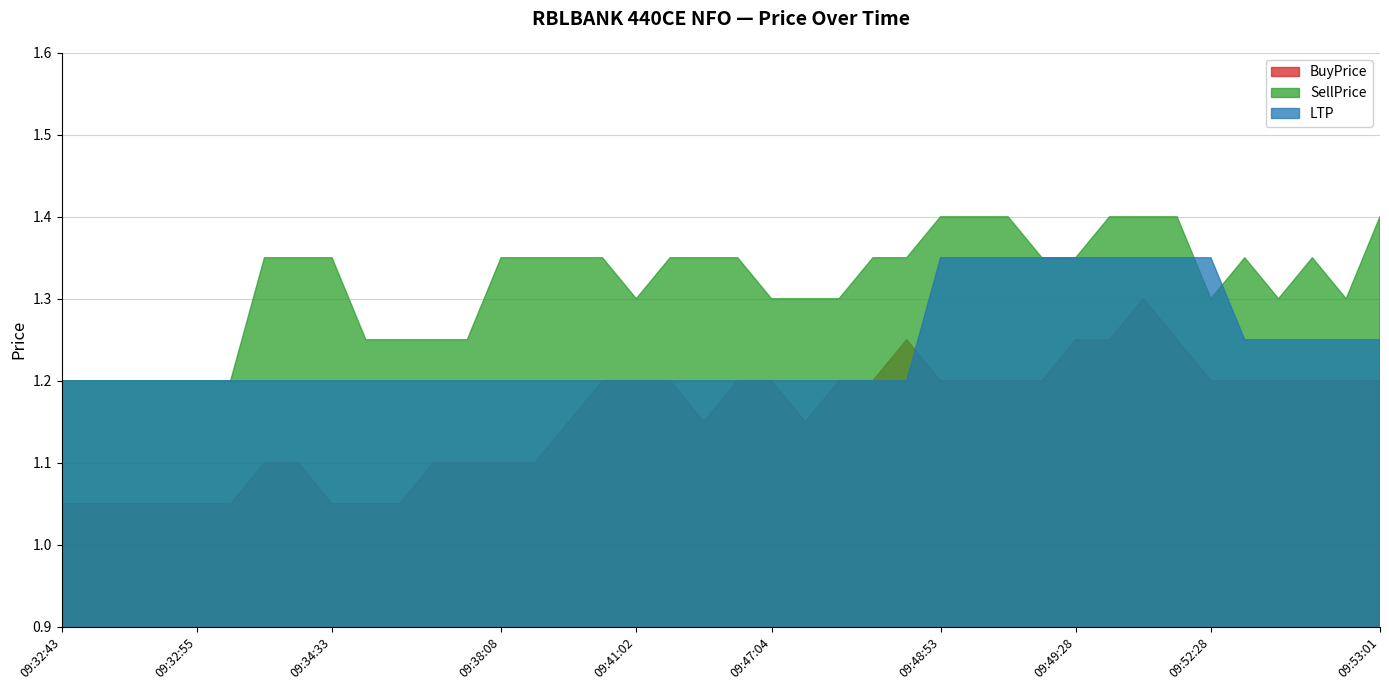

Which has a higher value, 09:47:23 or 09:47:50?

09:47:50